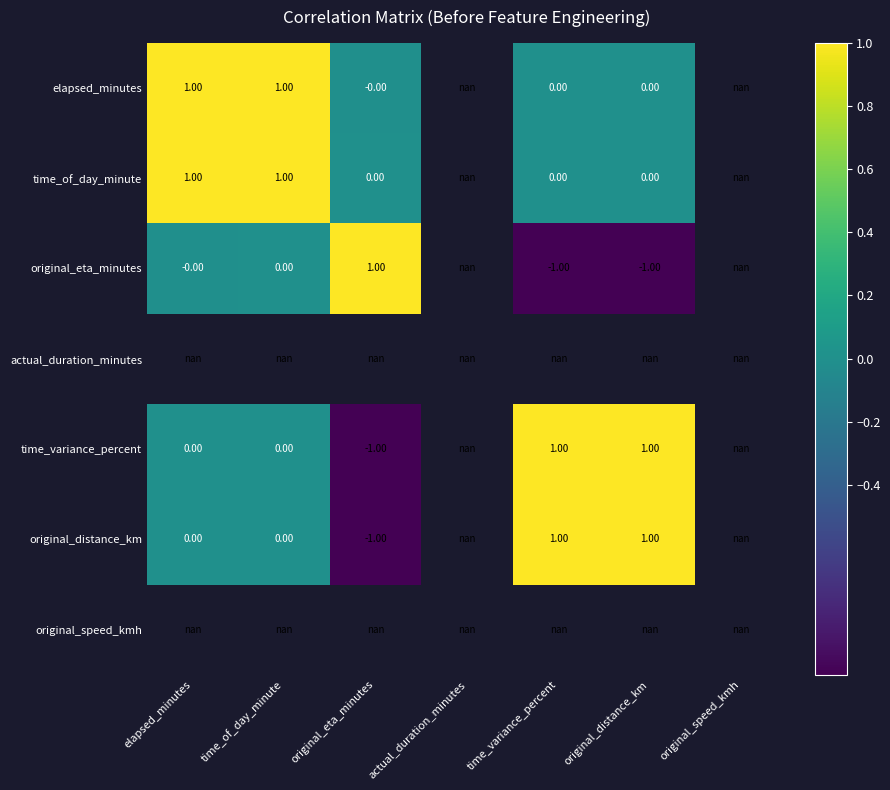

Is the value of original_distance_km at elapsed_minutes greater than the value of elapsed_minutes at elapsed_minutes?

No